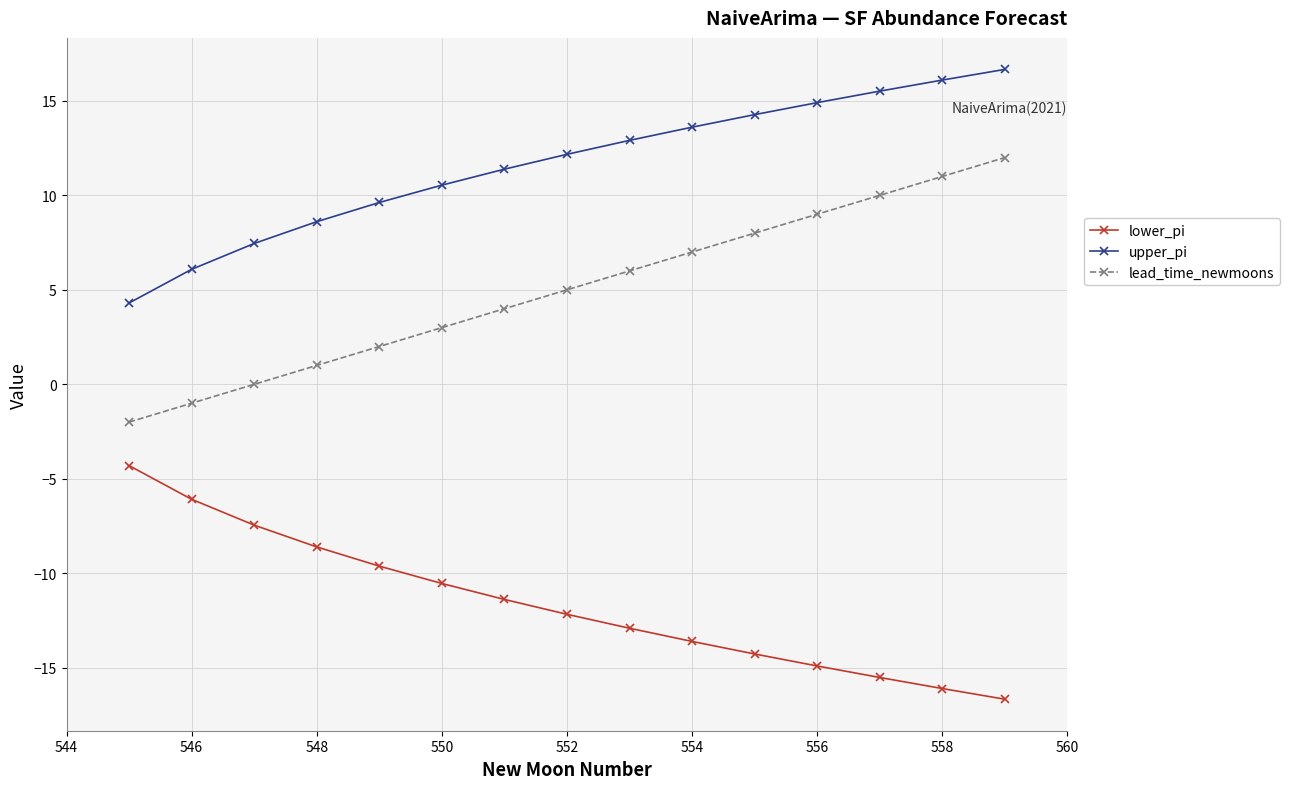

True or false: lead_time_newmoons and lower_pi cross at least once.

False